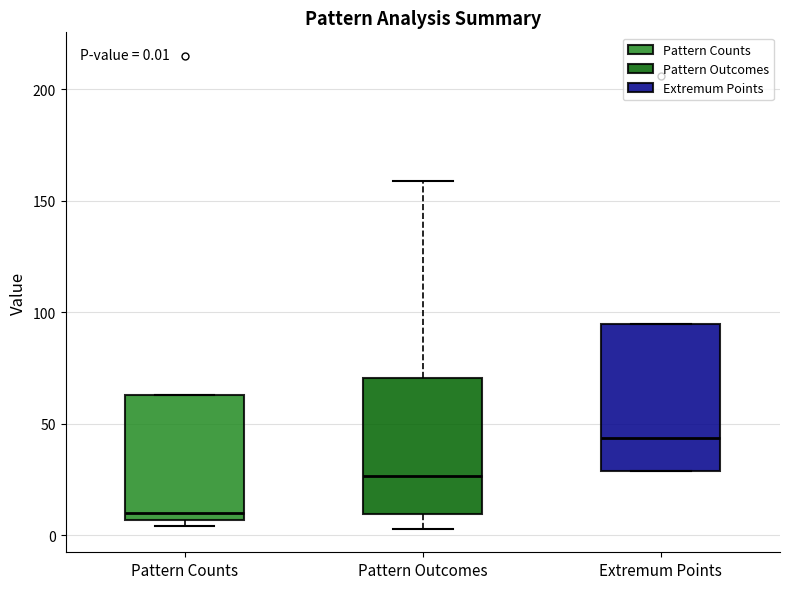

Which box is the tallest, from its lower edge to its upper edge?

Extremum Points